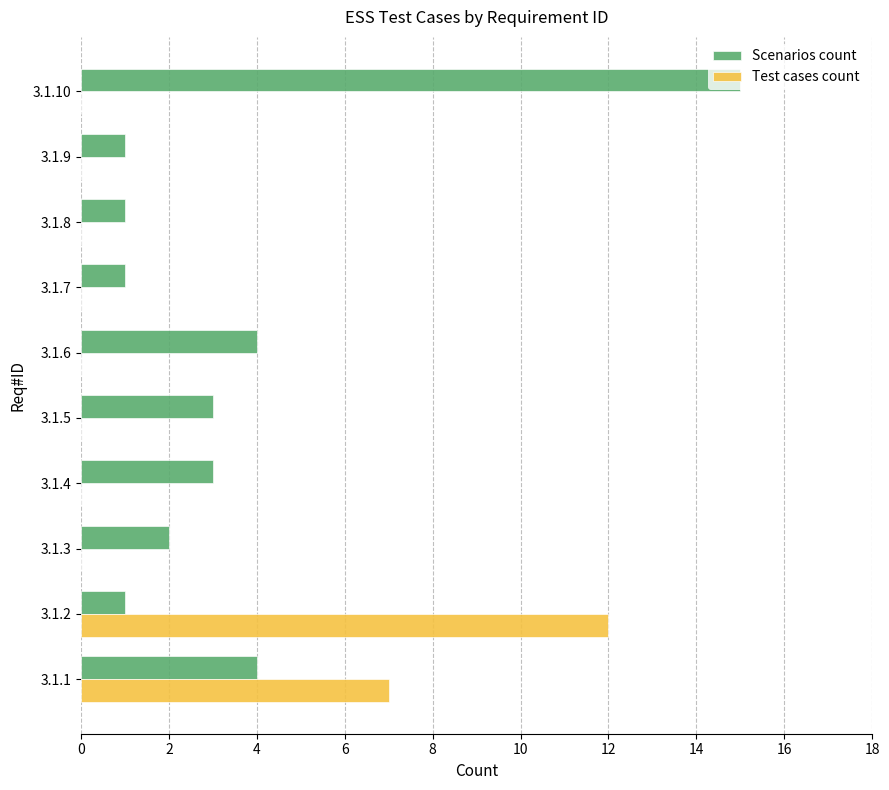

Which series changed the most between 3.1.8 and 3.1.10?

Scenarios count